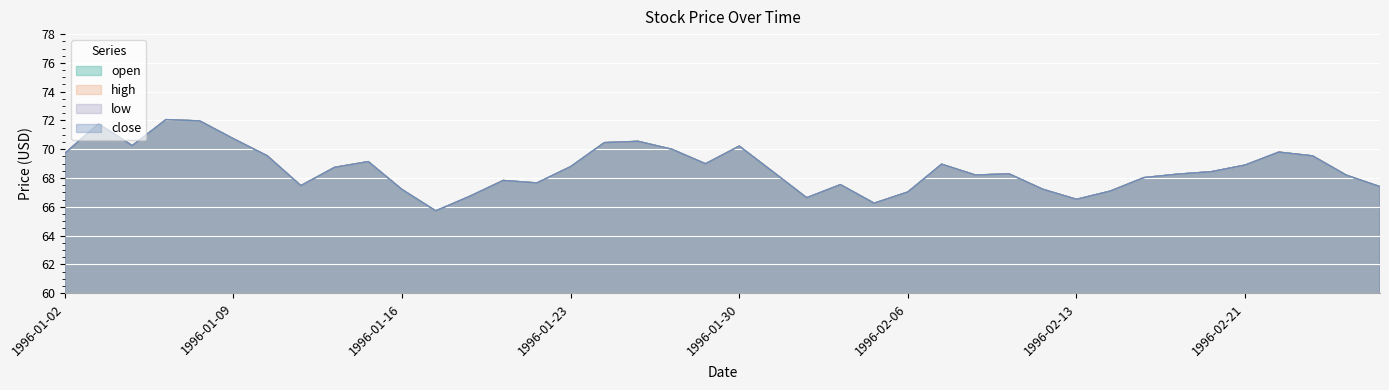

What is the minimum value for low?

65.7